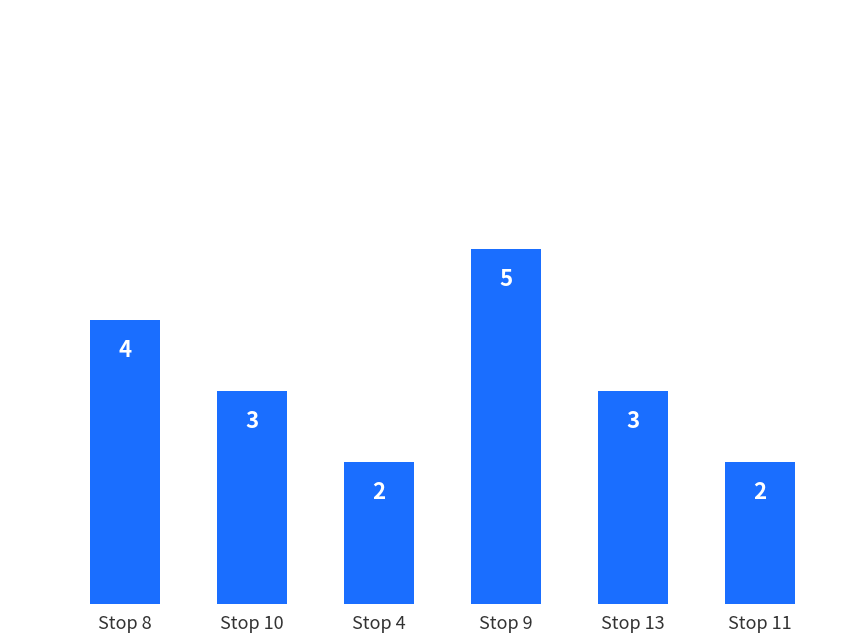

What is the label of the 3rd bar from the right?

Stop 9